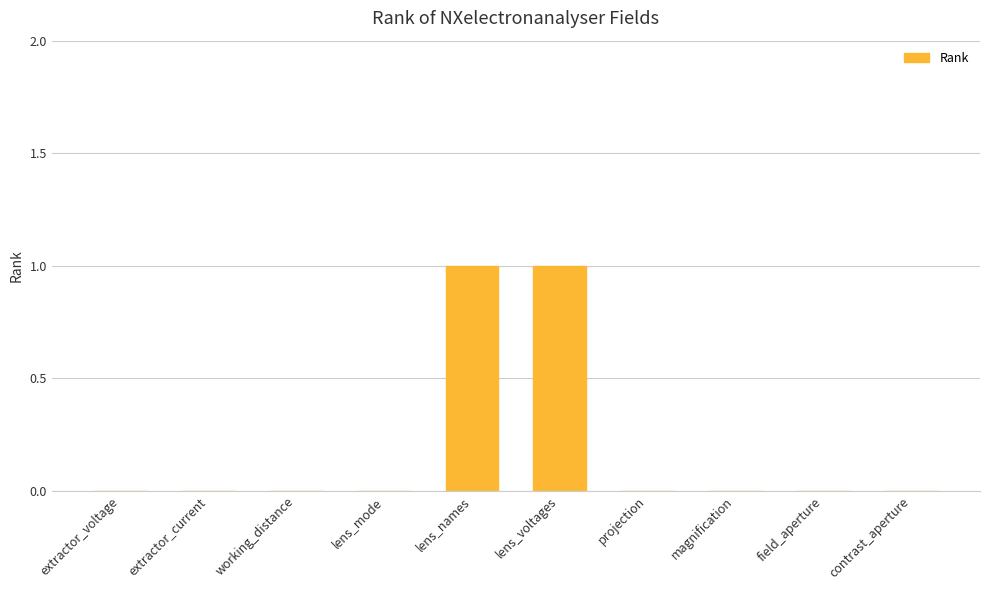

What is the greatest value displayed?

1